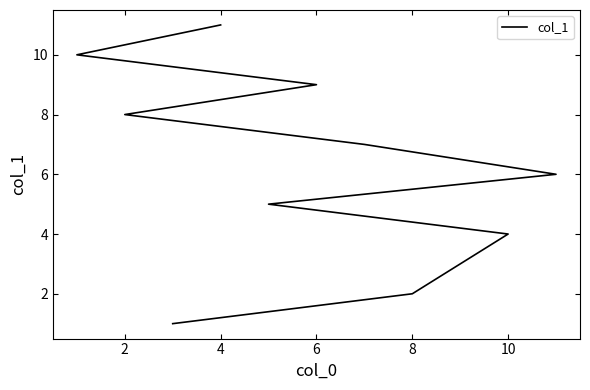

How many values are below 6?

5